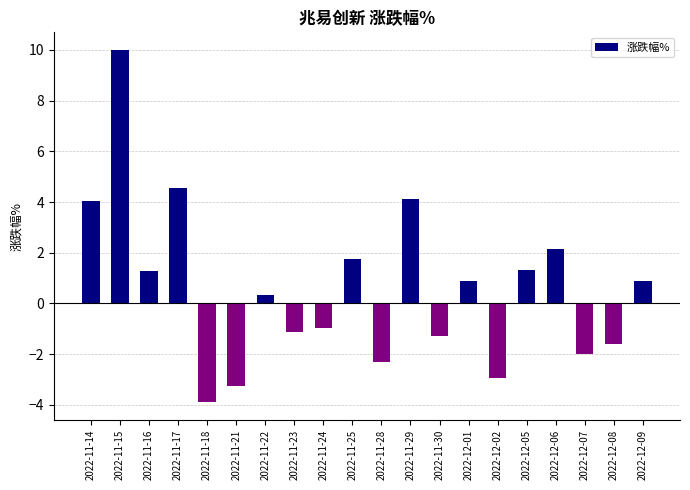

Reading right to left, extract all data points from this chart.

2022-12-09=0.9	2022-12-08=-1.6	2022-12-07=-2.0	2022-12-06=2.1	2022-12-05=1.3	2022-12-02=-2.9	2022-12-01=0.9	2022-11-30=-1.3	2022-11-29=4.1	2022-11-28=-2.3	2022-11-25=1.8	2022-11-24=-1.0	2022-11-23=-1.1	2022-11-22=0.3	2022-11-21=-3.2	2022-11-18=-3.9	2022-11-17=4.6	2022-11-16=1.3	2022-11-15=10.0	2022-11-14=4.1